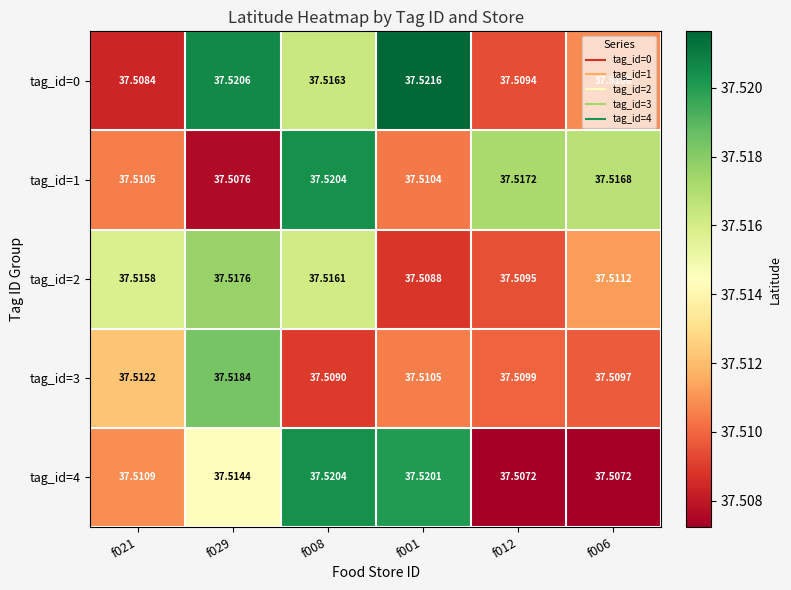

Which series changed the most between f021 and f008?

tag_id=1